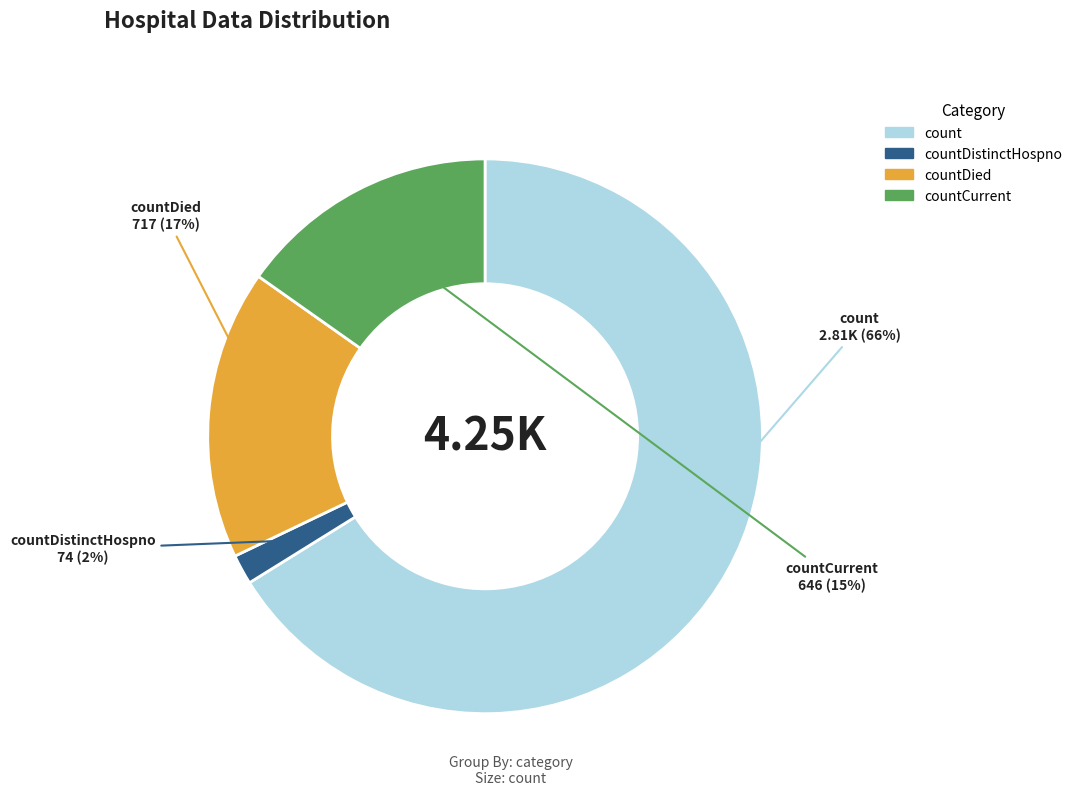

To the nearest percent, what is the difference between the largest and smallest slice percentages?

64%